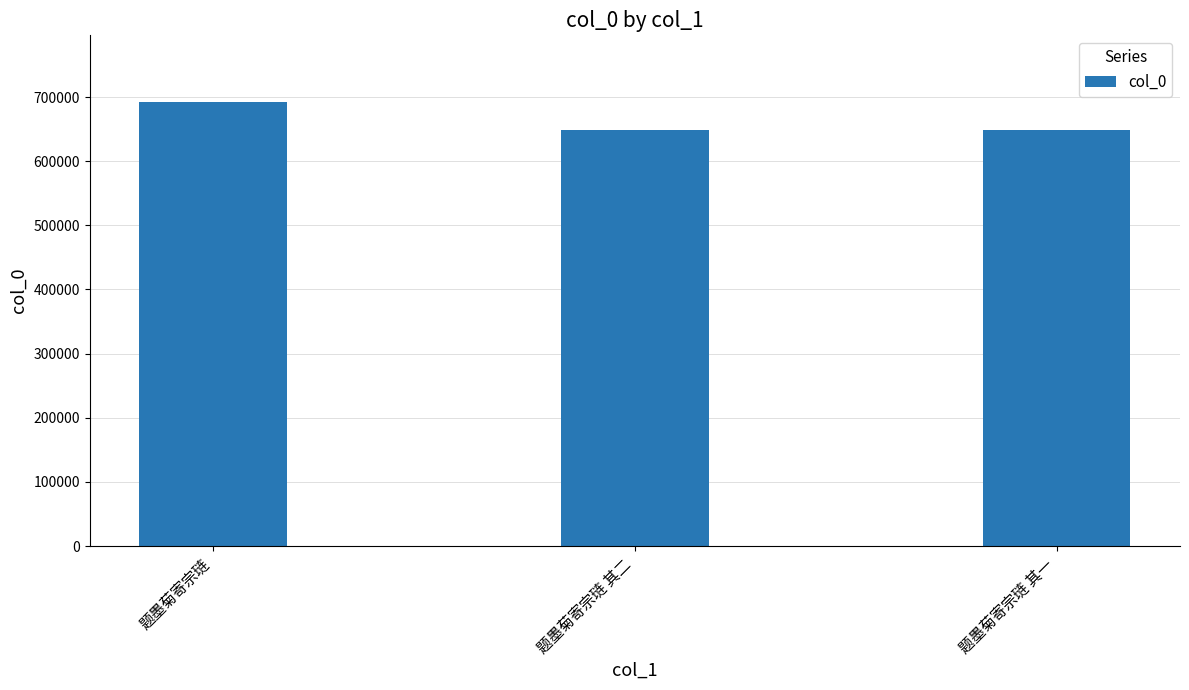

What is the difference between the maximum and minimum values?

43865